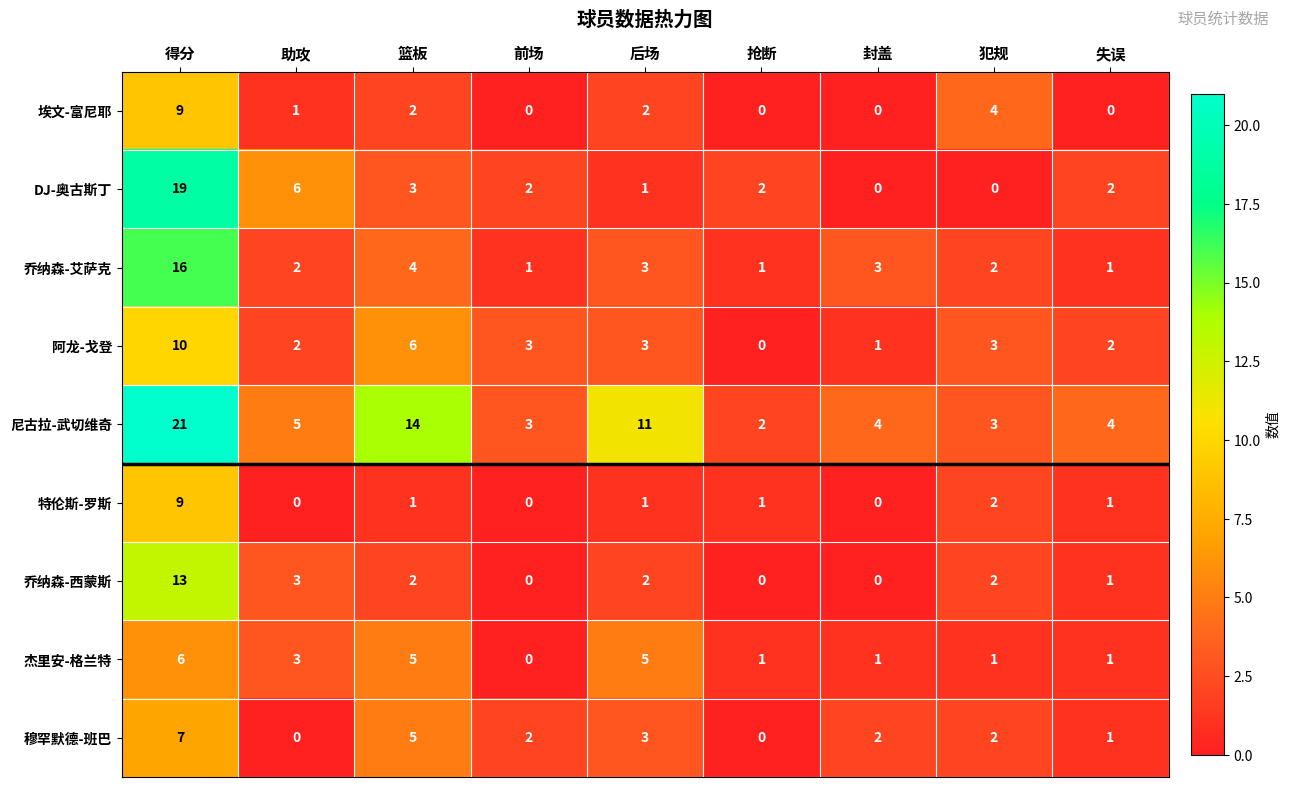

The 乔纳森-艾萨克 series shows 0 at 抢断. True or false?

False